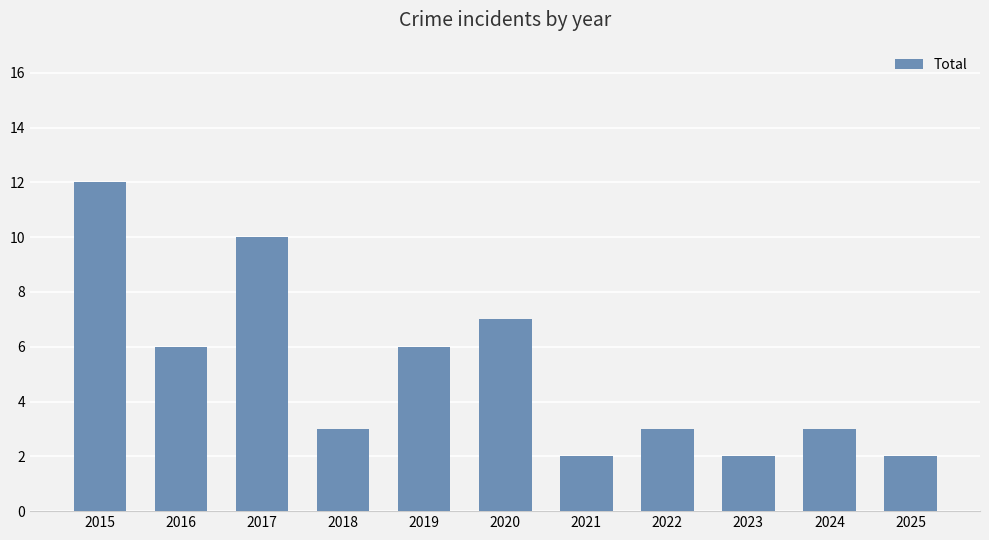

True or false: the data shows 2 at 2025.

True